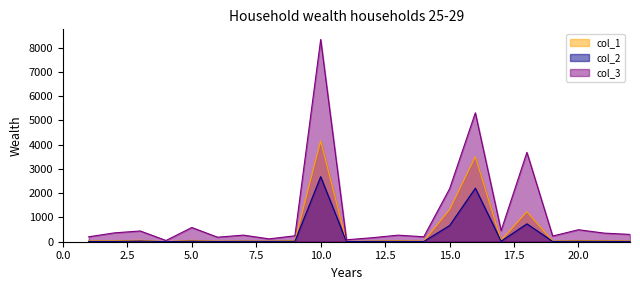

Reading left to right, list all the values displayed in this chart.

col_1: 1=33.1	2=39.7	3=58.0	4=6.1	5=56.6	6=23.1	7=33.3	8=27.3	9=44.0	10=4151.5	11=12.6	12=28.2	13=41.8	14=24.4	15=1320.3	16=3504.7	17=54.7	18=1237.2	19=27.8	20=50.4	21=41.2	22=32.3
col_2: 1=11.6	2=12.9	3=27.8	4=2.3	5=23.7	6=9.8	7=16.1	8=13.8	9=18.5	10=2681.7	11=5.5	12=13.8	13=15.2	14=10.3	15=665.7	16=2207.9	17=23.1	18=737.3	19=11.9	20=20.3	21=16.1	22=12.4
col_3: 1=203.9	2=365.4	3=443.6	4=51.0	5=586.7	6=186.5	7=272.3	8=117.6	9=244.6	10=8342.1	11=79.1	12=165.2	13=270.4	14=204.4	15=2183.0	16=5316.2	17=459.0	18=3685.1	19=234.3	20=494.6	21=354.7	22=302.1